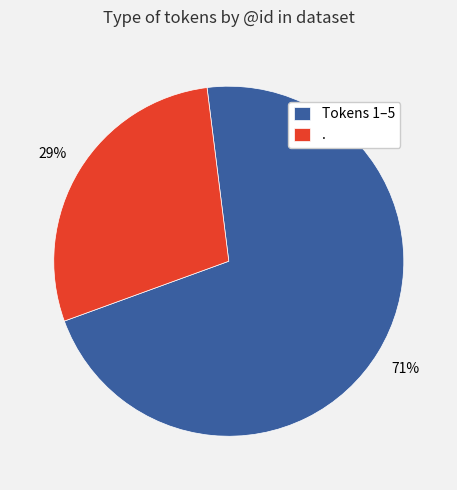

What percentage is the Tokens 1–5 slice, to the nearest percent?

71%